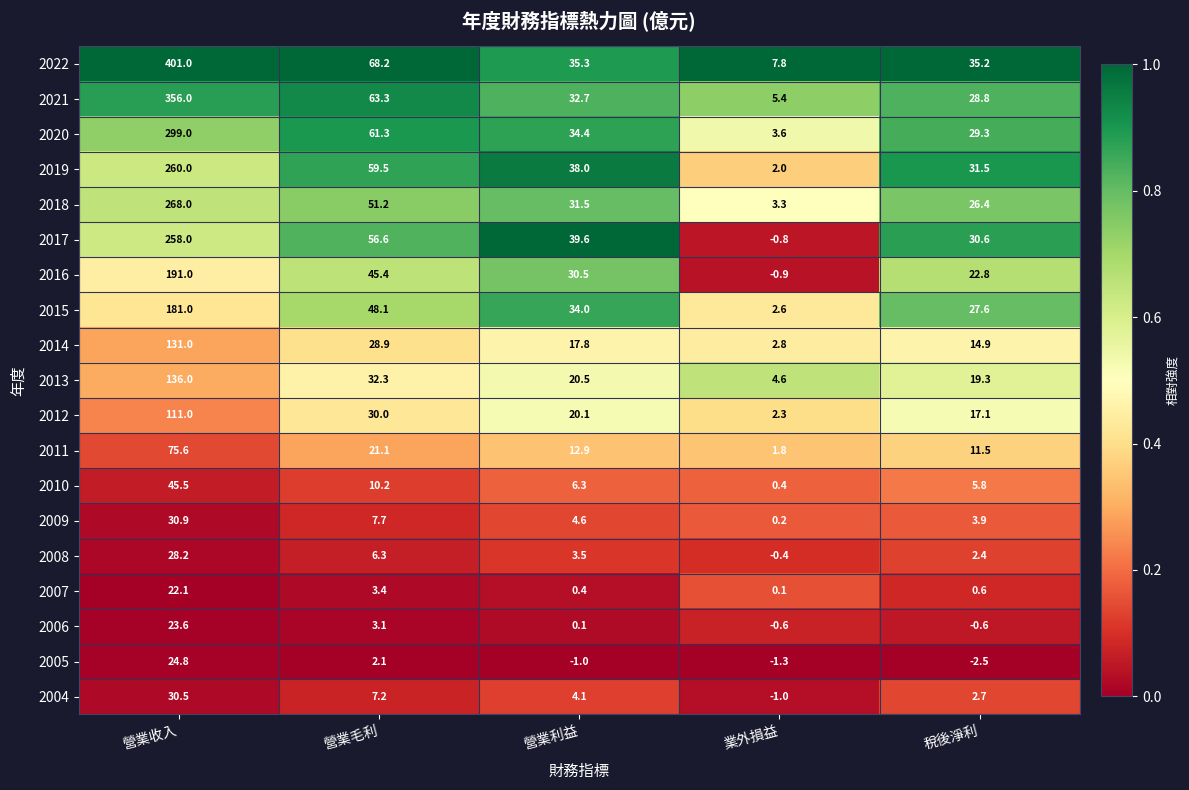

At 營業毛利, list the series in order from smallest to largest.

2005, 2006, 2007, 2008, 2004, 2009, 2010, 2011, 2014, 2012, 2013, 2016, 2015, 2018, 2017, 2019, 2020, 2021, 2022